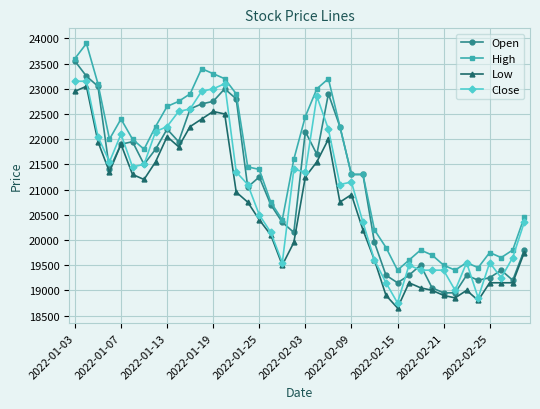

Which series has the largest total across all categories?

High